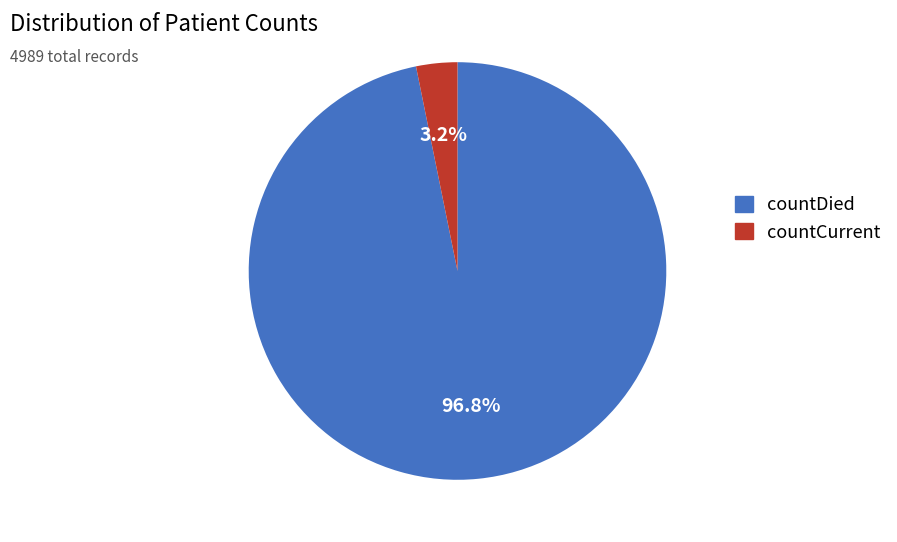

Is there a majority slice in this chart?

Yes